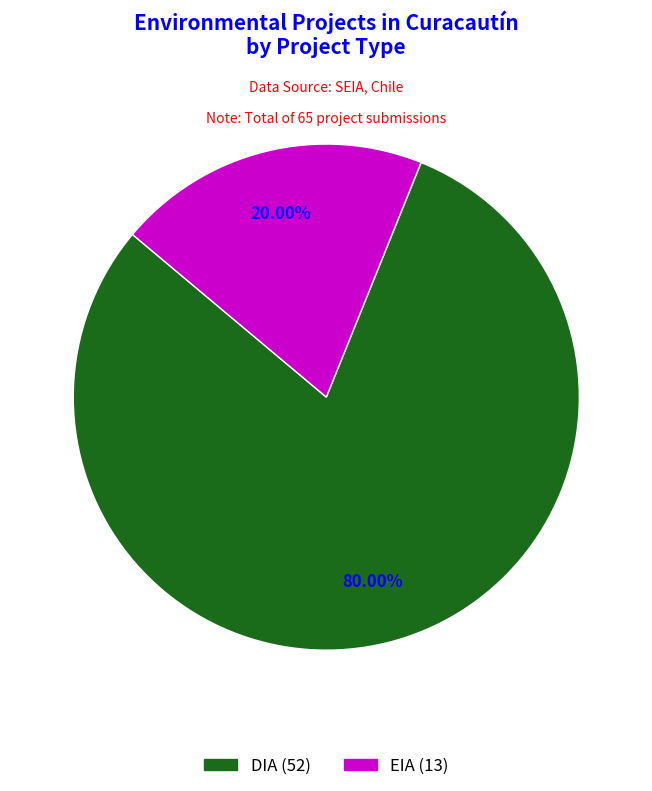

Does DIA represent more than half of the total?

Yes